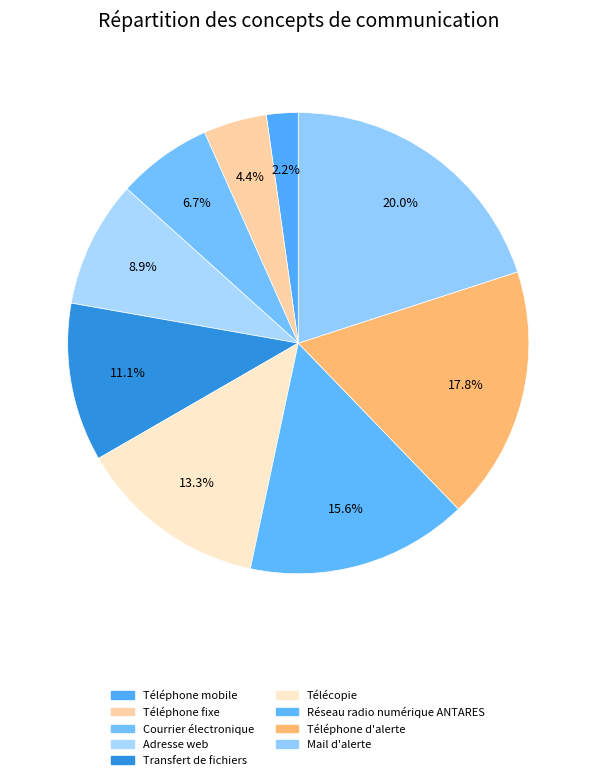

Does Télécopie account for over 50% of the chart?

No